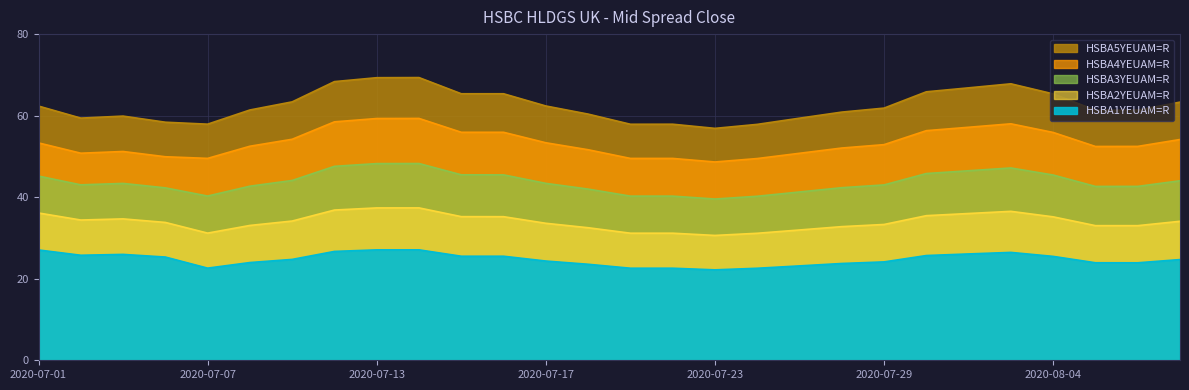

The value of HSBA1YEUAM=R at 2020-07-16 is 25.5. True or false?

True